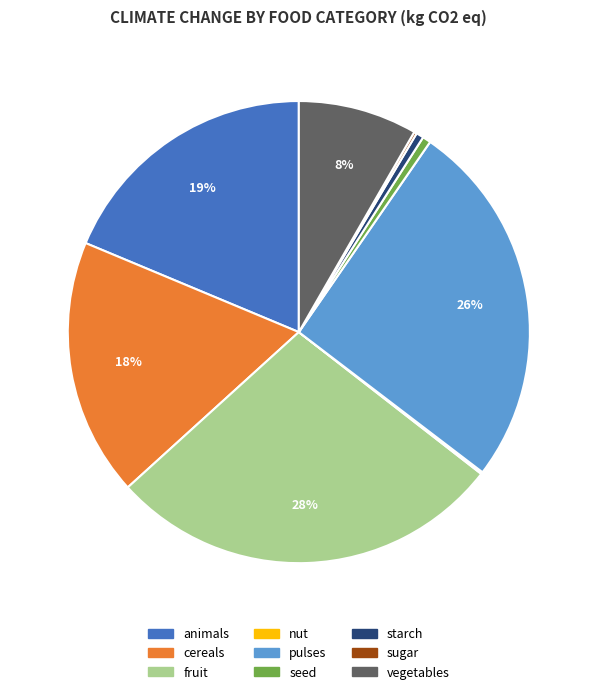

To the nearest percent, what is the average slice percentage?

11%